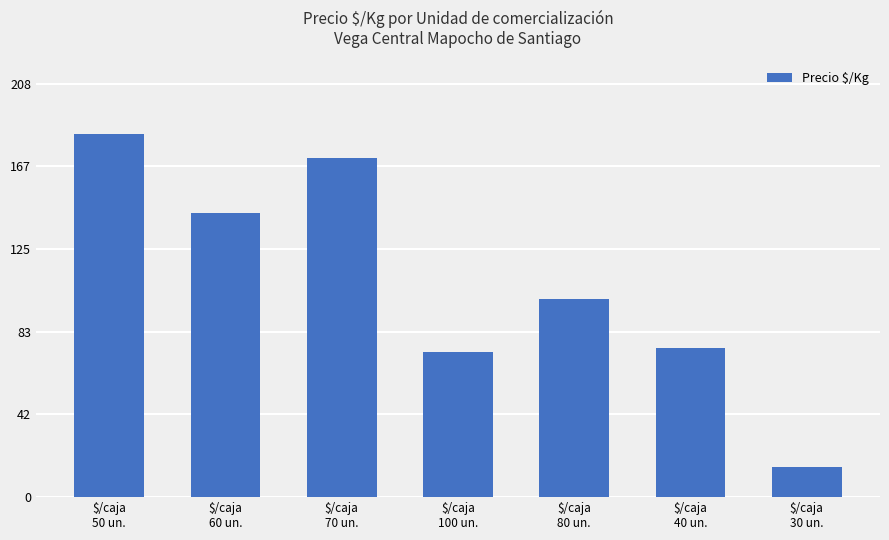

What is the sum of the values at $/caja
50 un. and $/caja
100 un.?

256